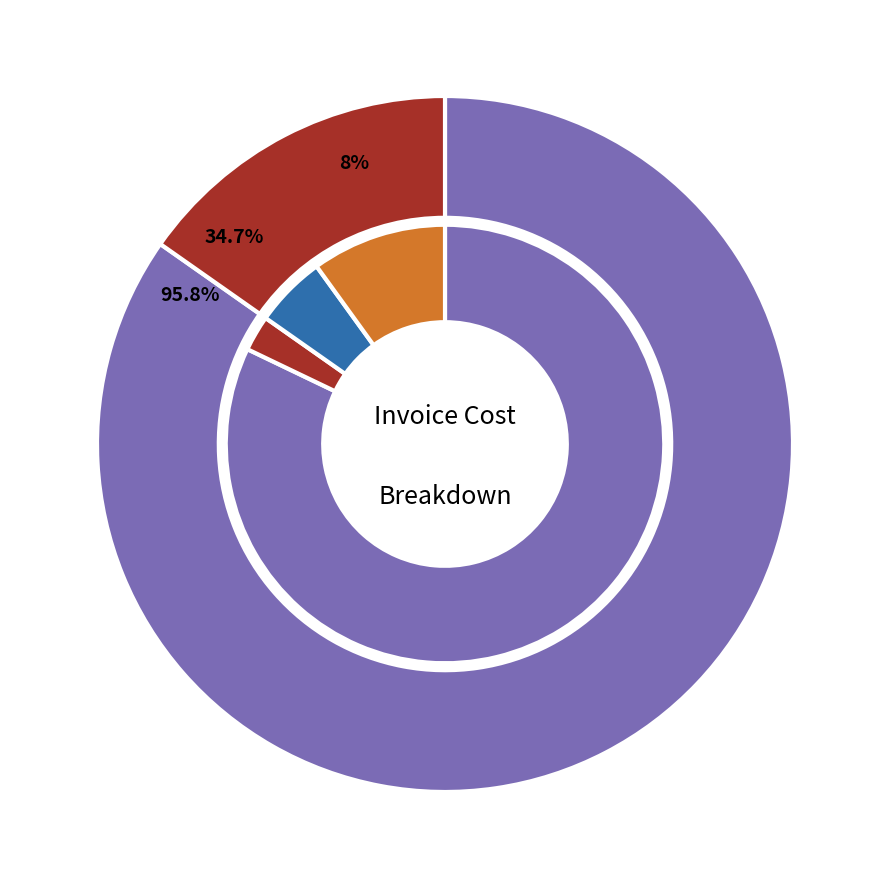

What percentage is the Silicone Red Pipe (Item 1) slice, to the nearest percent?

85%